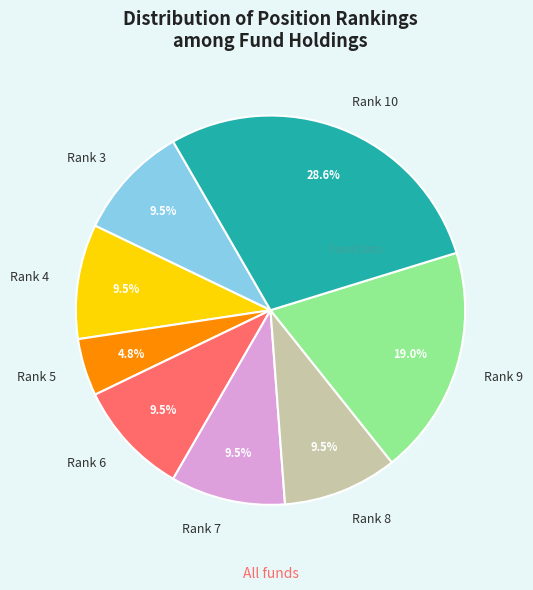

To the nearest percent, what is the average slice percentage?

12%